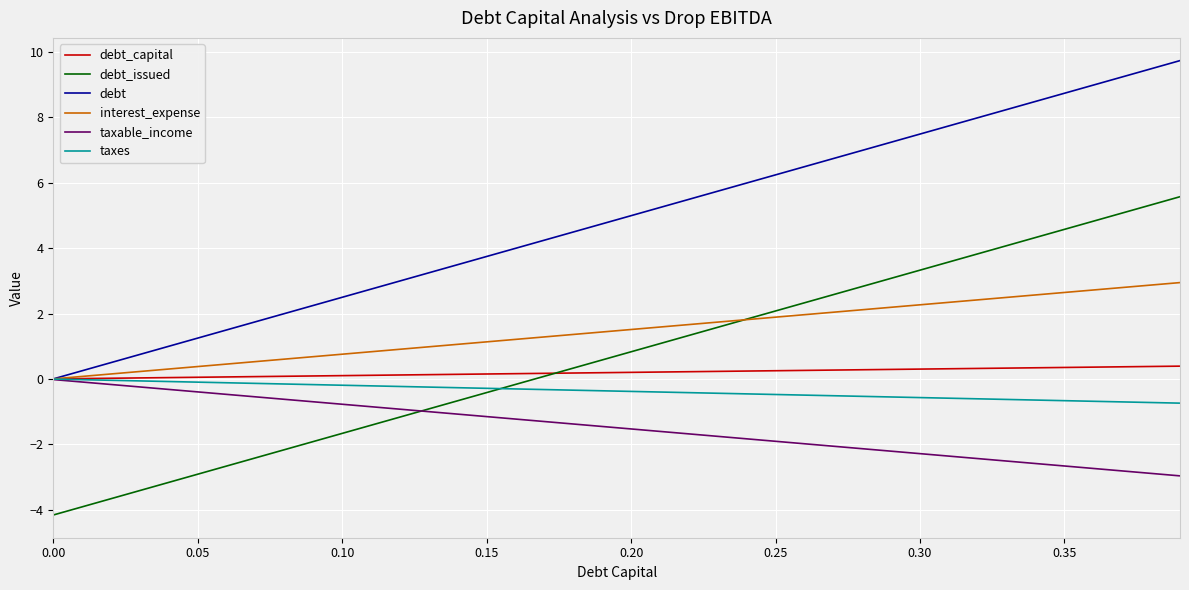

Which series has the largest total across all categories?

debt